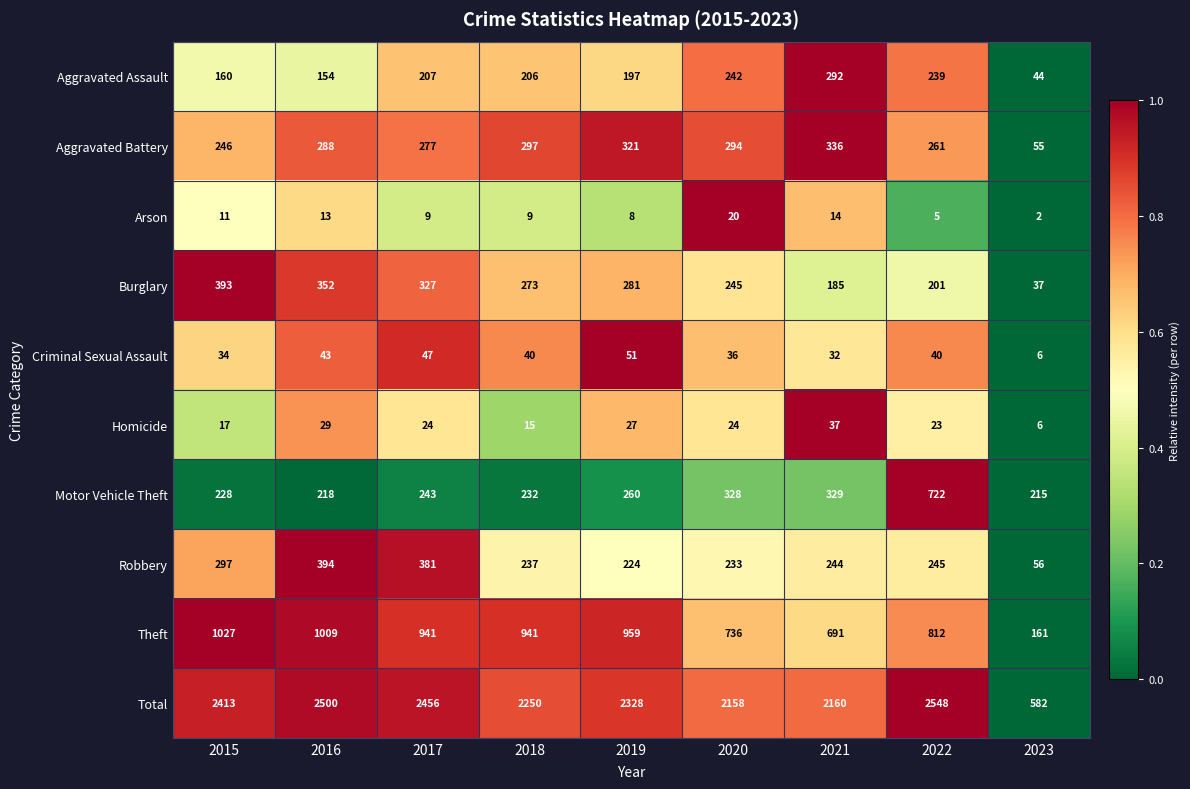

Which series changed the most between 2015 and 2016?

Robbery